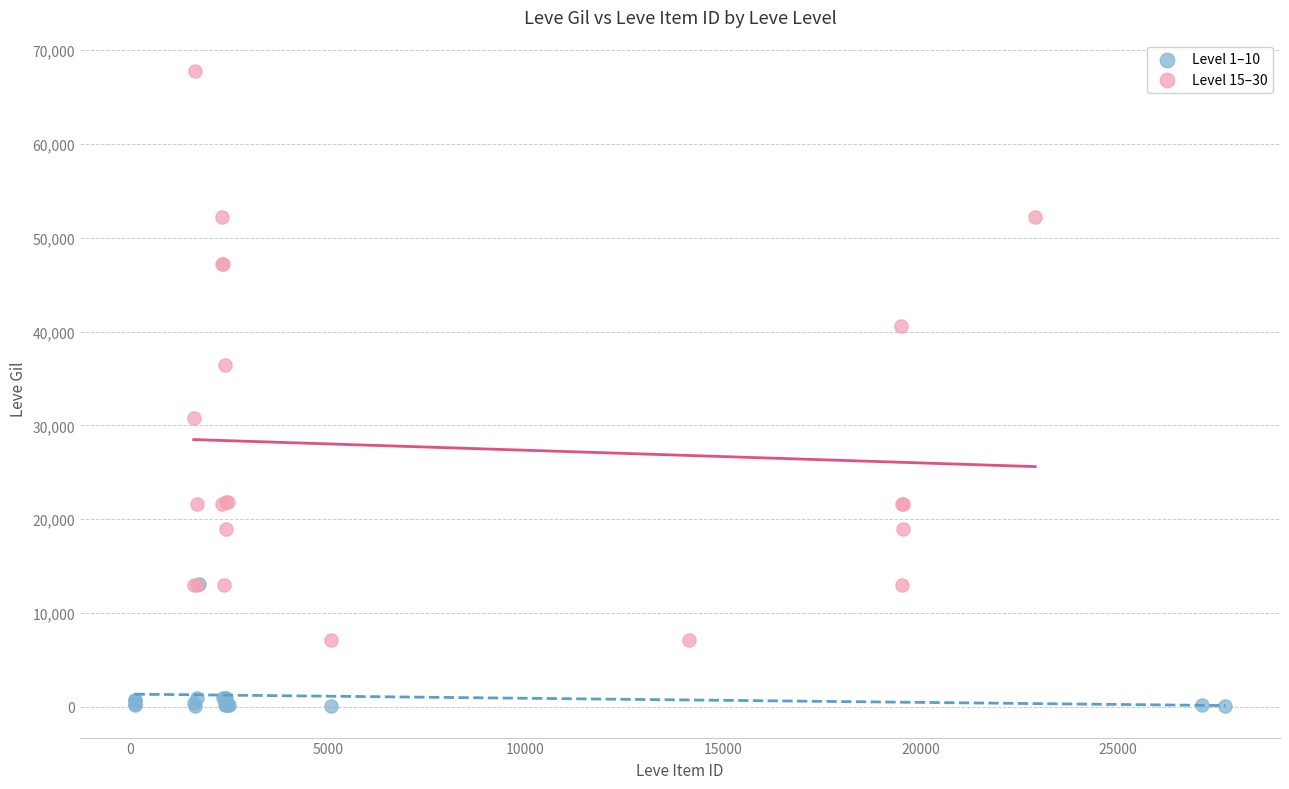

Which series reaches the minimum Y coordinate?

Level 1–10